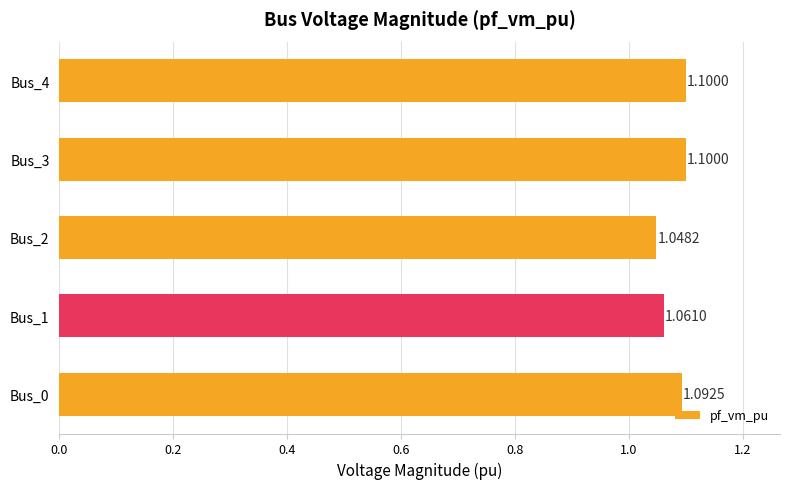

Between Bus_1 and Bus_3, which is larger?

Bus_3